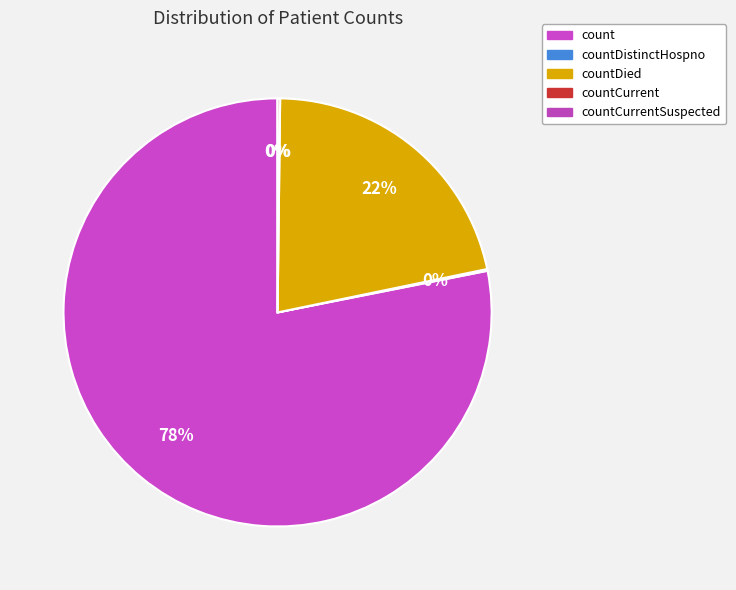

Is it true that count is 73% of the pie?

False